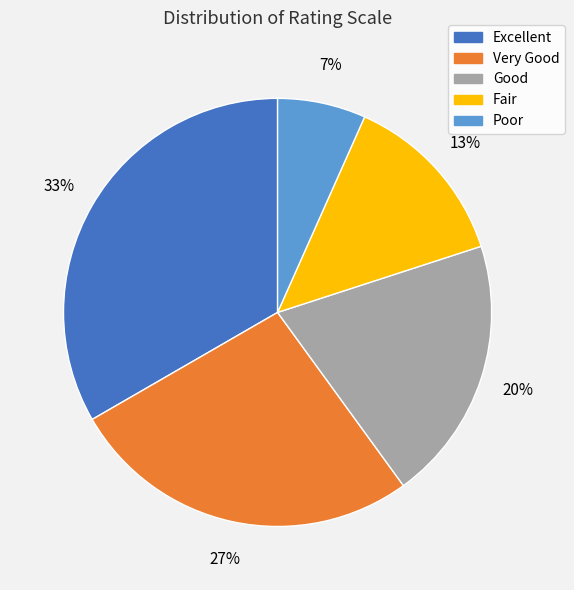

Which slice is the smallest?

Poor